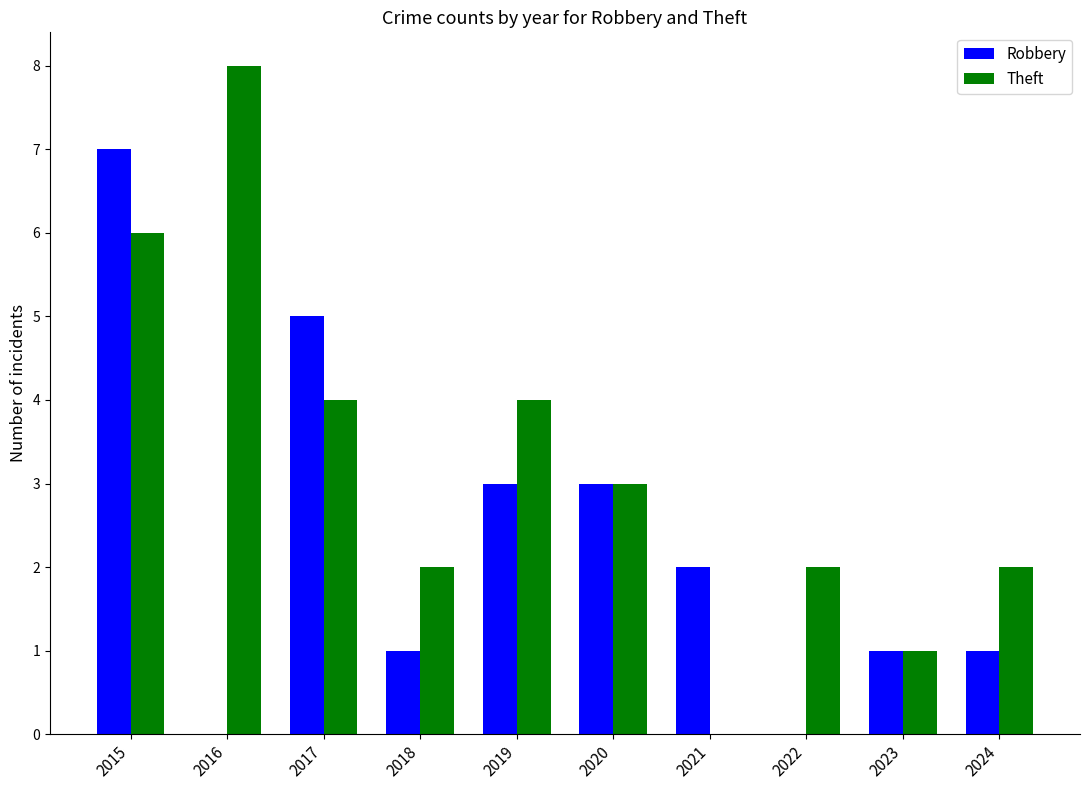

How many values in Theft are above zero?

9